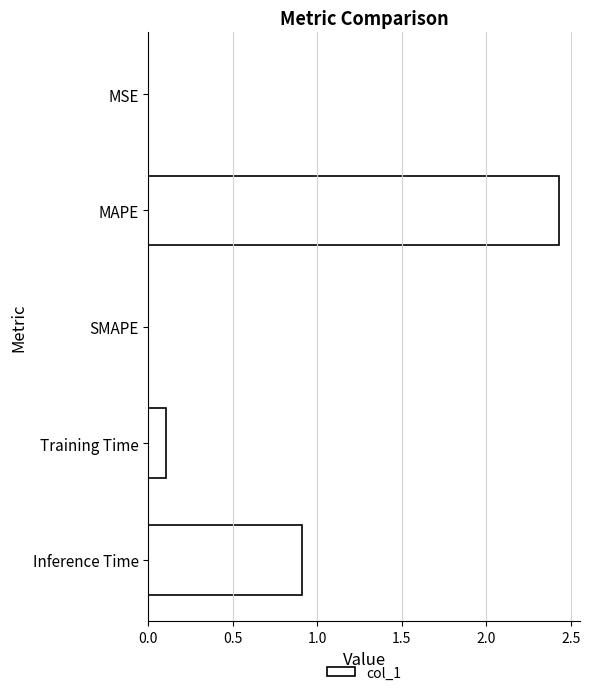

Which label corresponds to the largest value in the chart?

MAPE